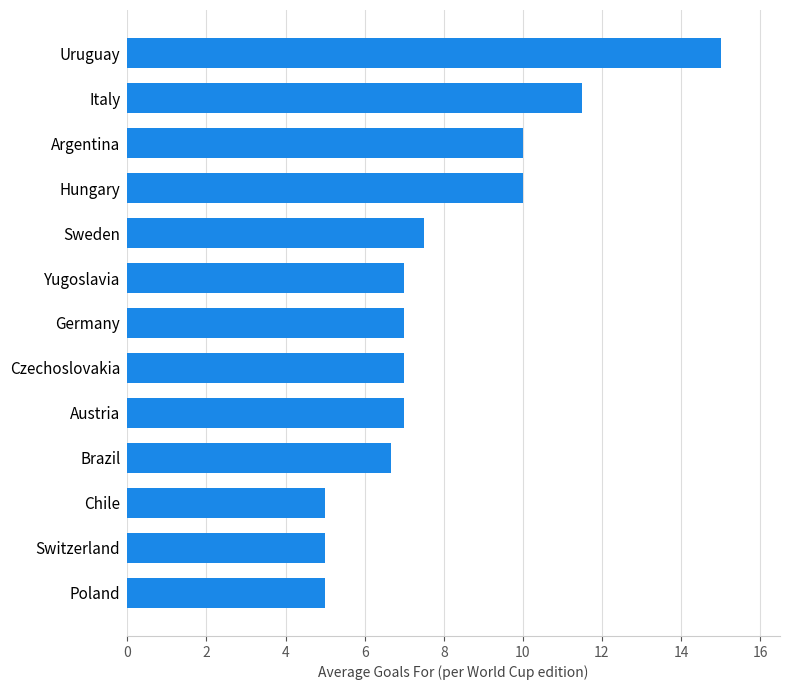

What is the label of the 6th bar from the bottom?

Czechoslovakia